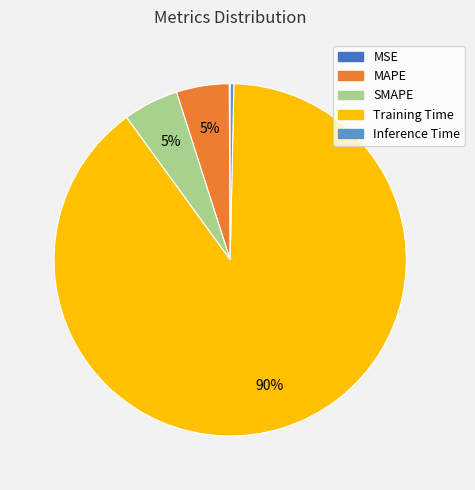

Do MAPE and Training Time together represent more than half of the pie?

Yes